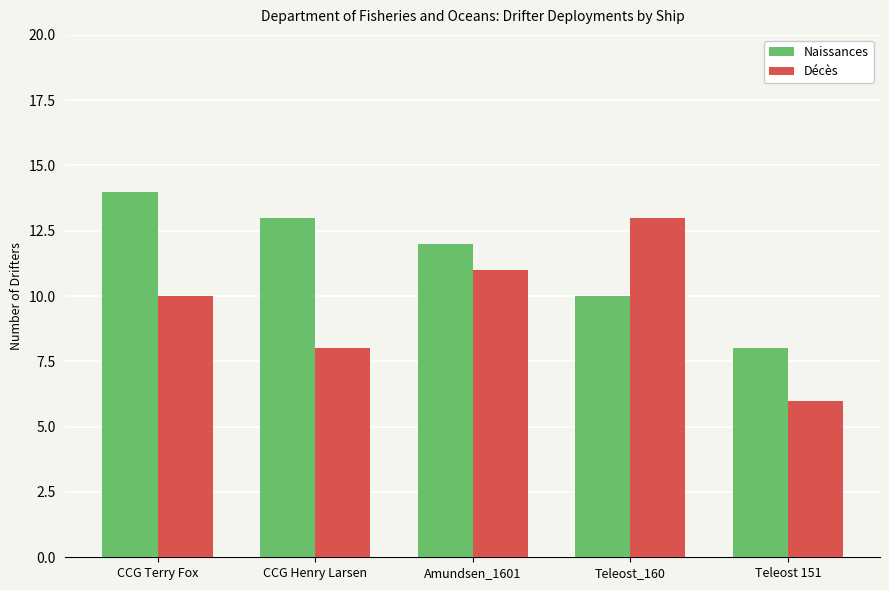

What is the value of the Naissances bar at the 4th from the left?

10